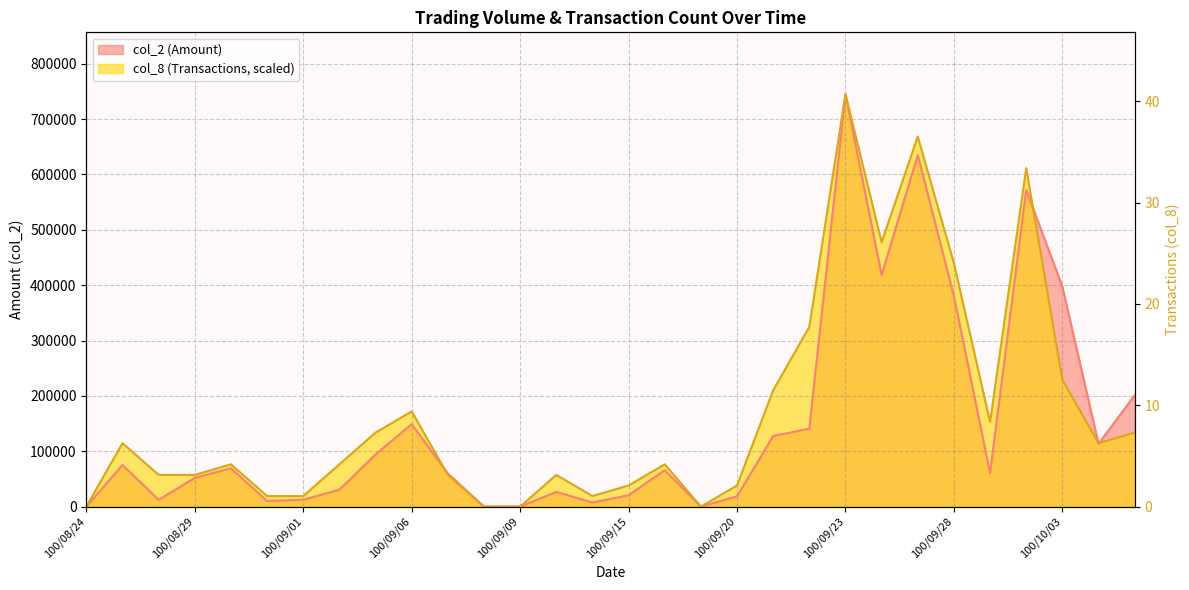

The value of col_8 at 100/09/02 is 41254.8. True or false?

False